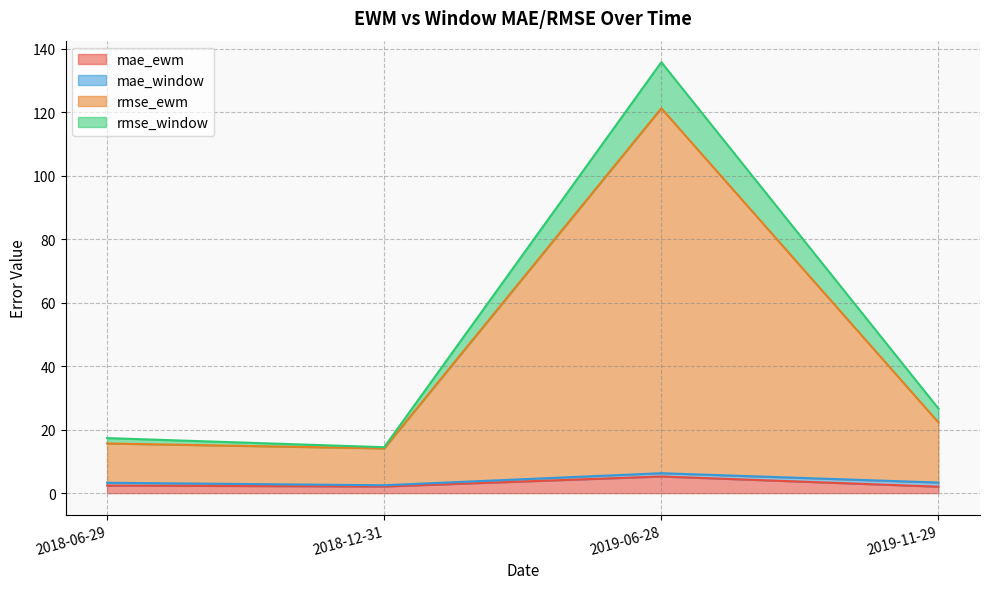

How many lines are shown in the chart?

4